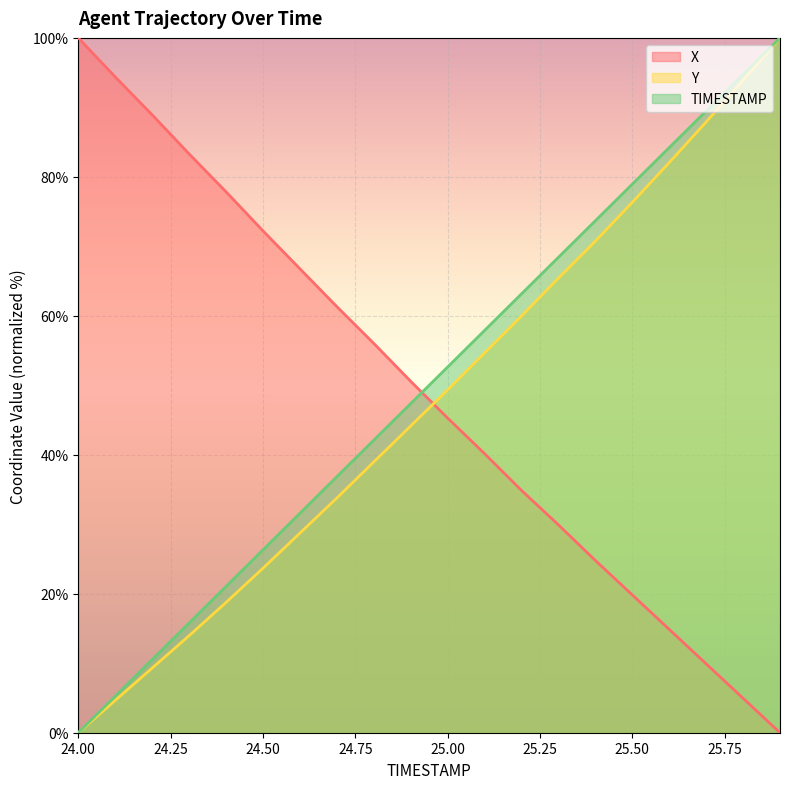

At which label does TIMESTAMP reach its peak?

25.9